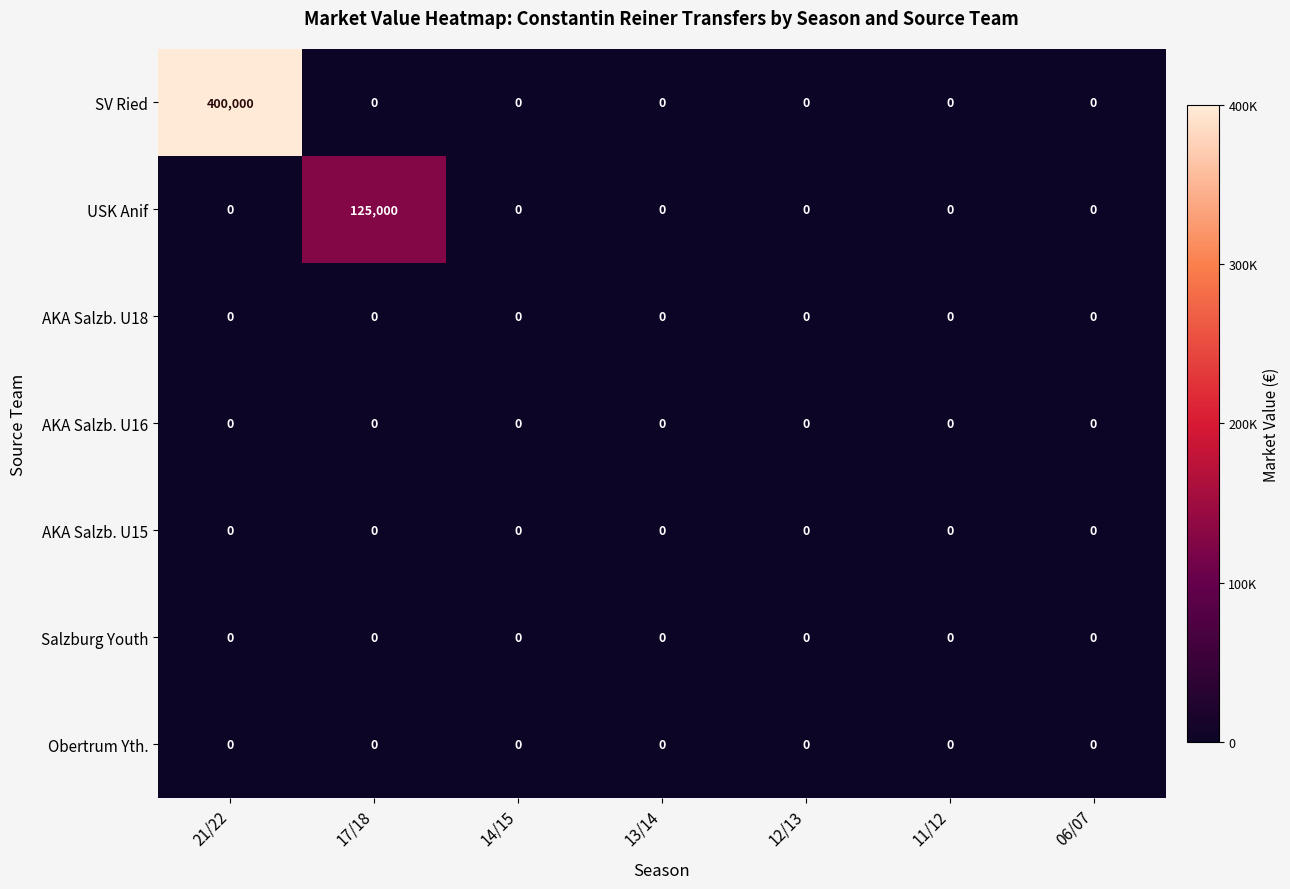

What is the greatest value displayed?

400000